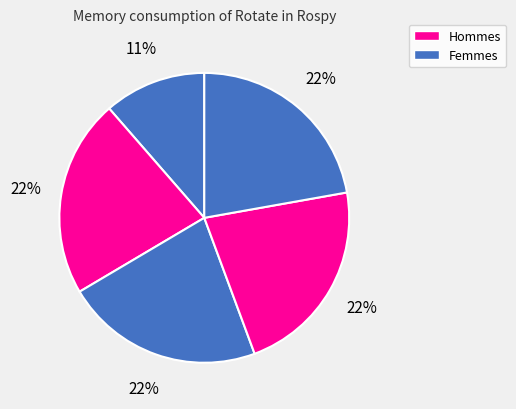

How many segments does this pie chart have?

5